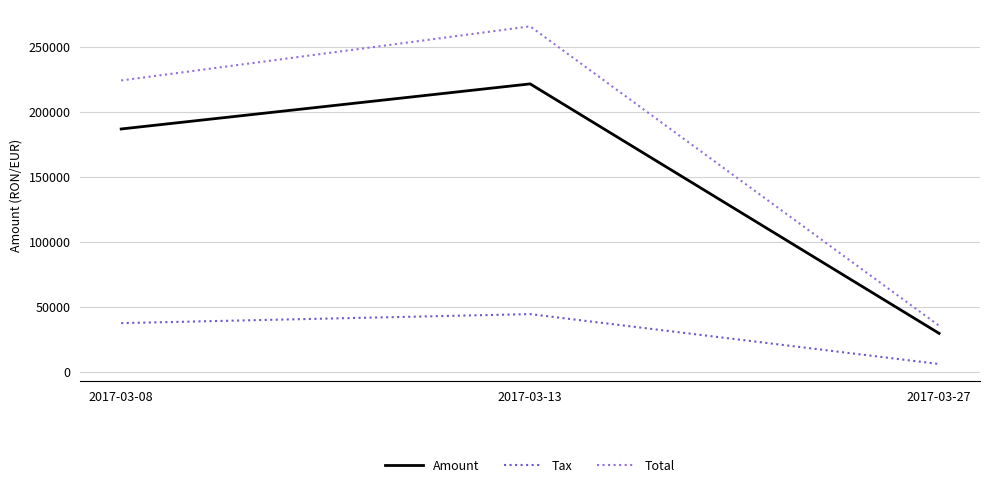

At which label is Amount closest to 125395?

2017-03-08